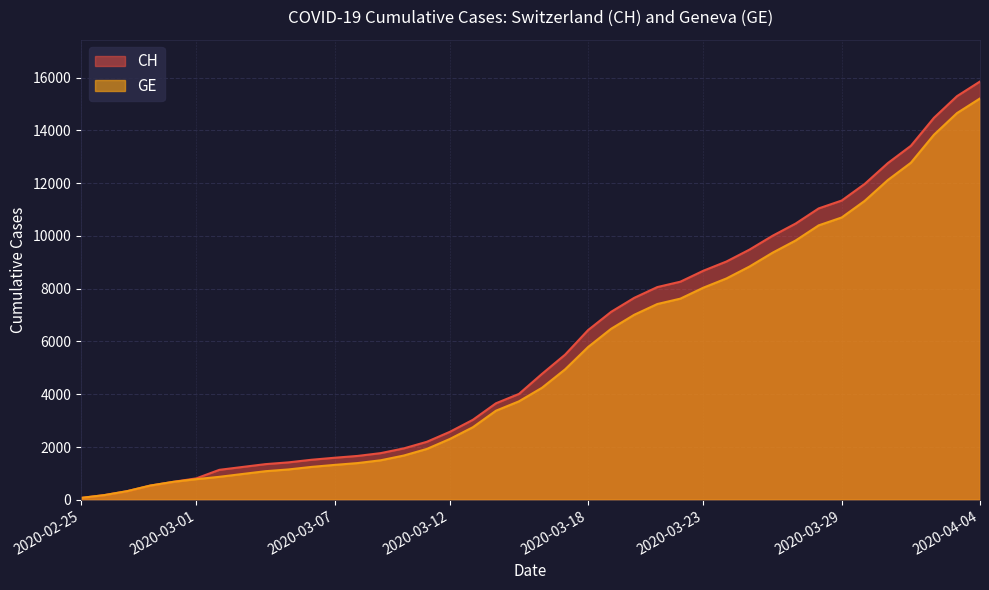

The value of CH at 2020-03-27 is 14140. True or false?

False